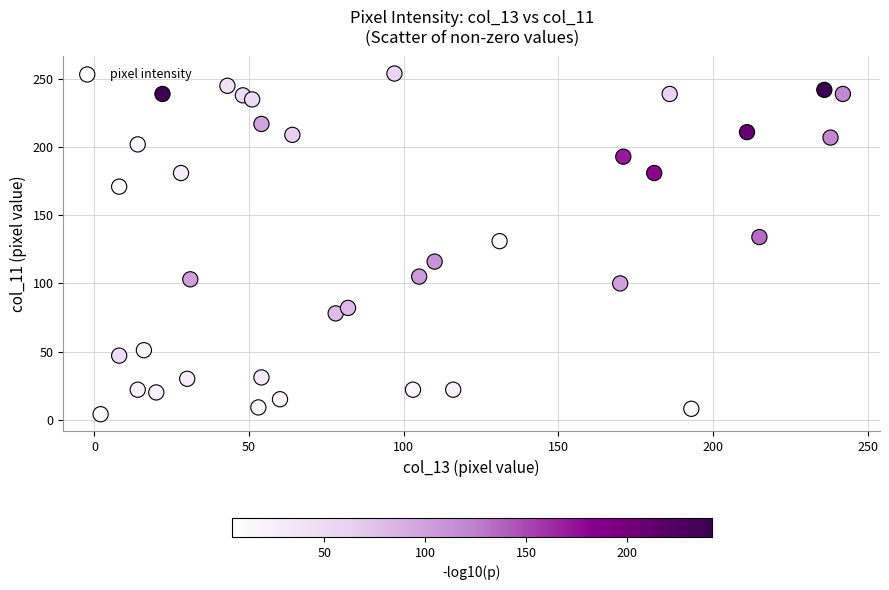

What is the range of Y values (max minus min)?

250